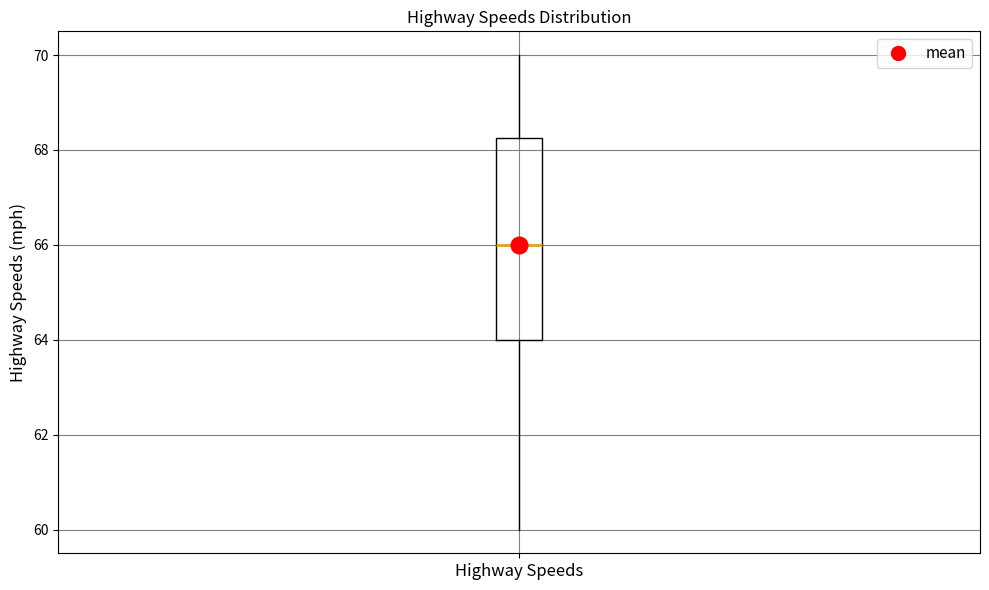

Read this box plot against the y-axis: the position of the median line, the range covered by the box, and the ends of both whiskers. The values are not printed on the chart, so give them approximately, as read against the axis.

median 66.0, box 64.0 to 68.2, whiskers 60.0 to 70.0